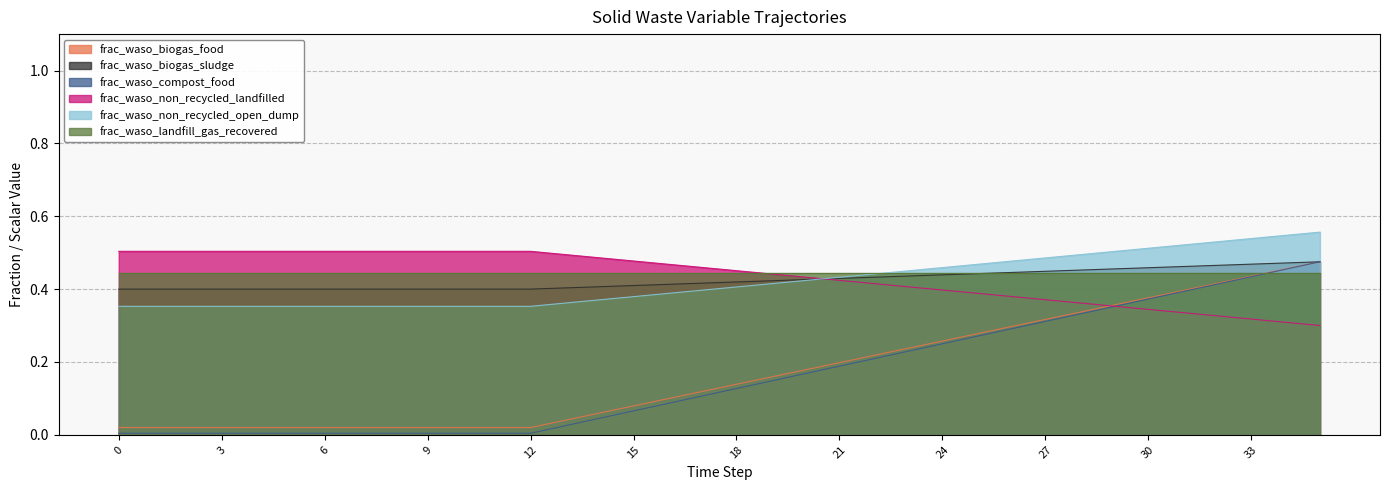

Is it true that frac_waso_biogas_food equals 0.2 at 5?

False